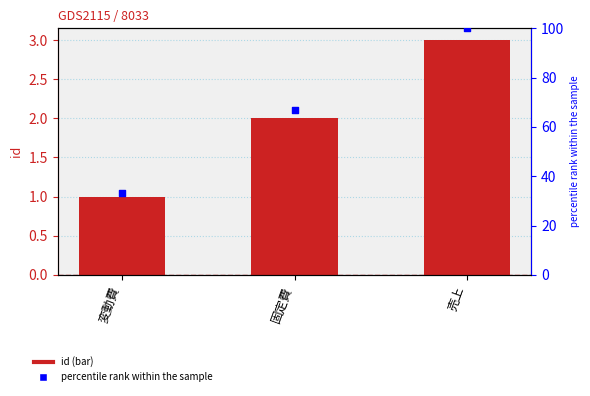

Which series contains the lowest Y value?

id